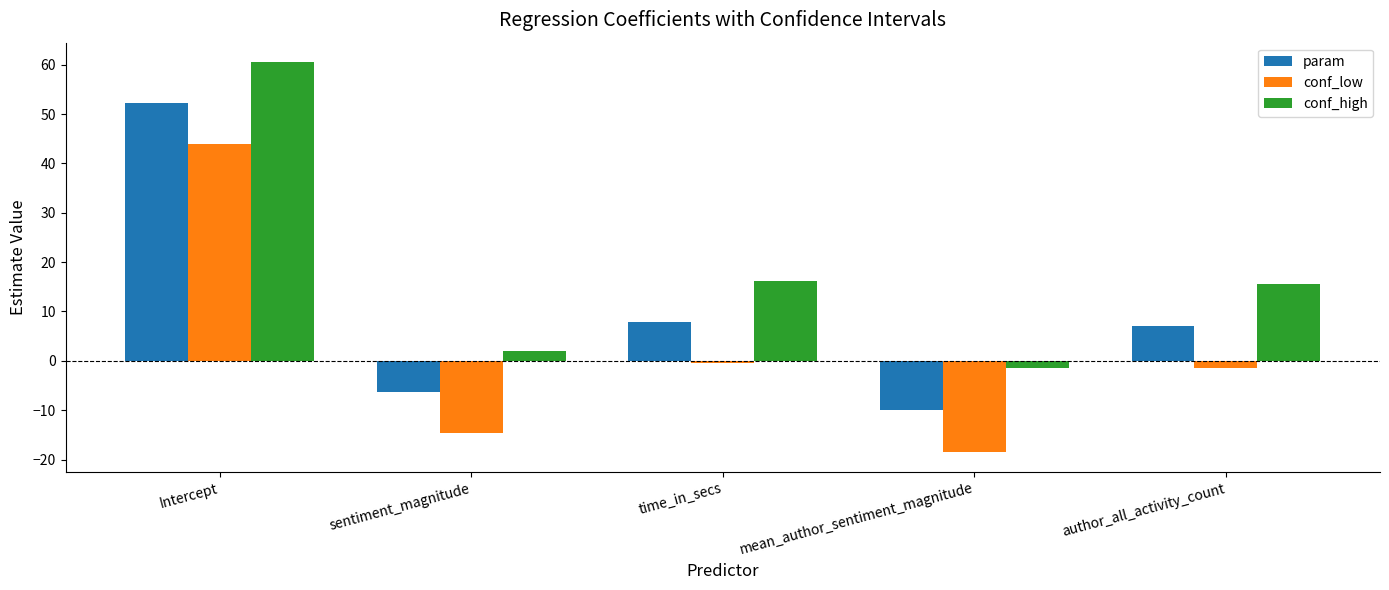

Rank the series at mean_author_sentiment_magnitude from lowest to highest value.

conf_low, param, conf_high